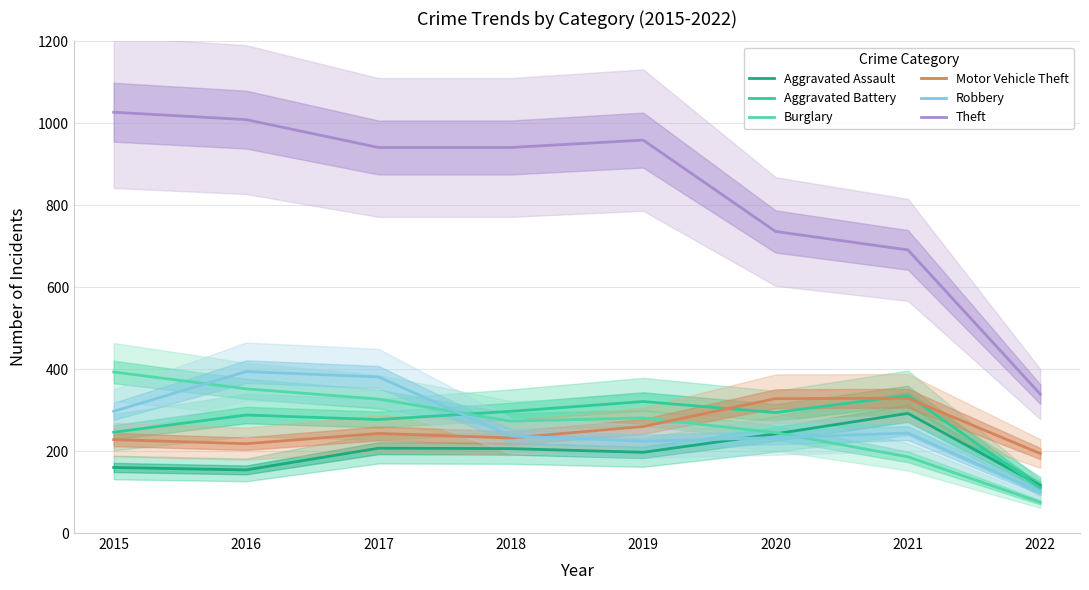

What is the difference between the maximum and minimum values in the Burglary series?

318